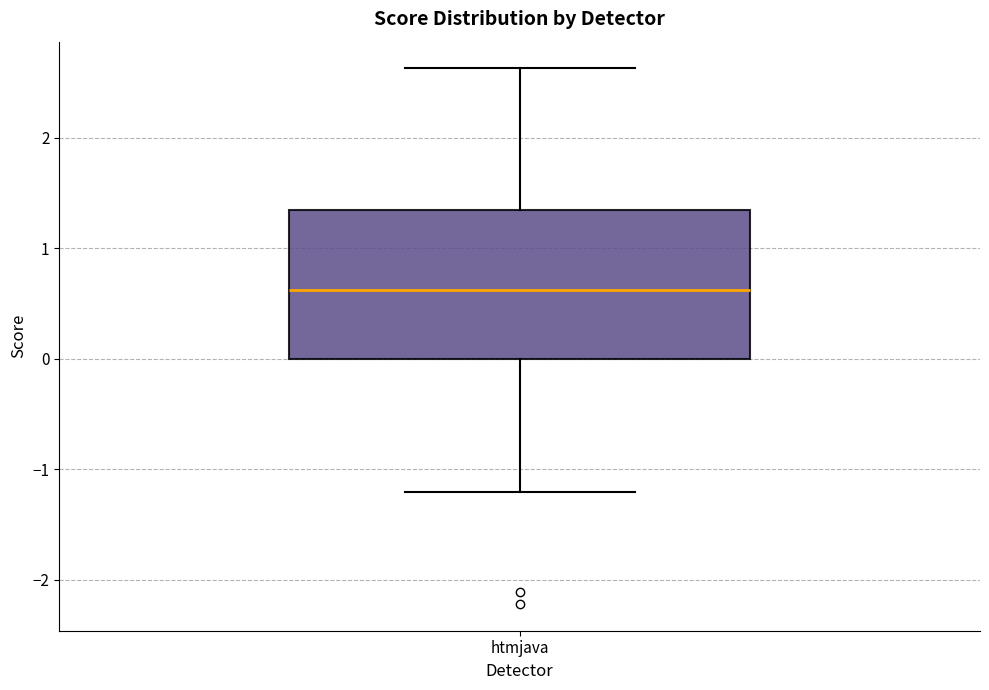

Transcribe this box plot: give where the median line is, the range the box spans, and where the two whiskers end, as read against the y-axis. The values are not printed on the chart, so give them approximately, as read against the axis.

median 0.6, box 0.0 to 1.3, whiskers -1.2 to 2.6